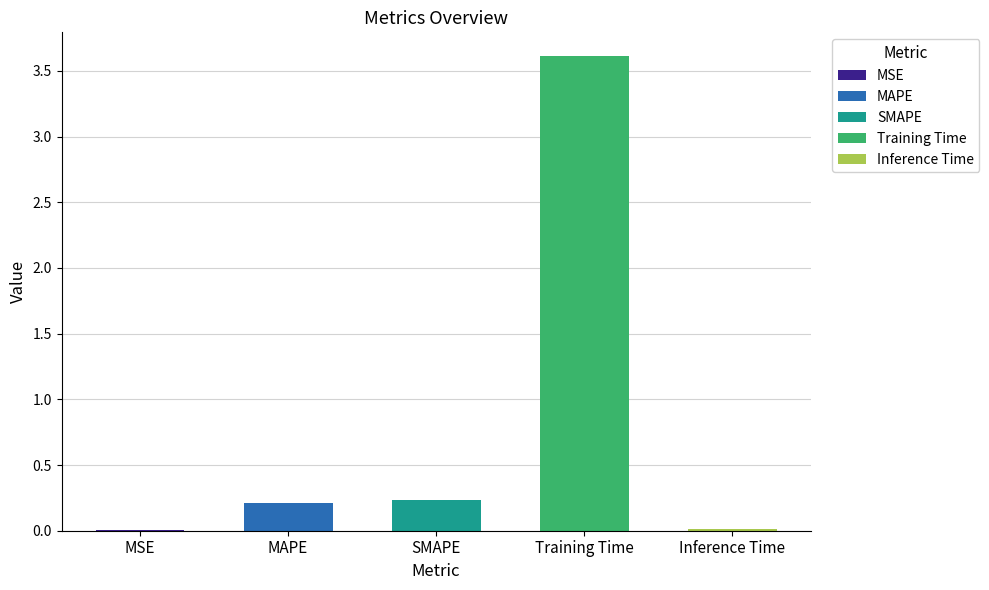

Are the bars horizontal?

No